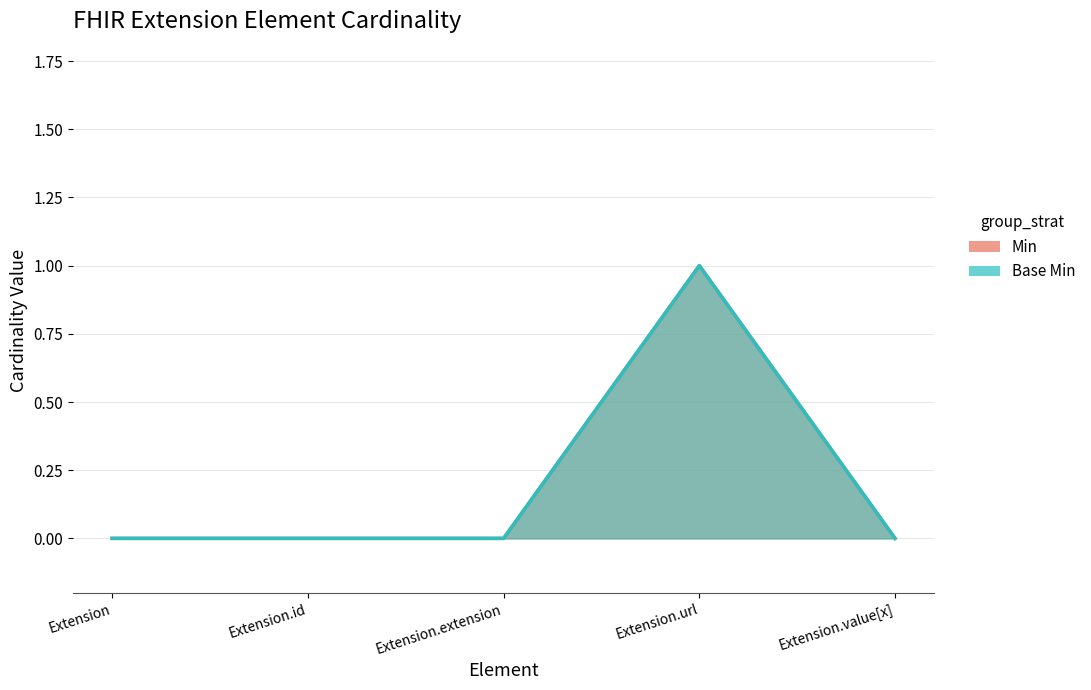

What is the greatest value displayed?

1